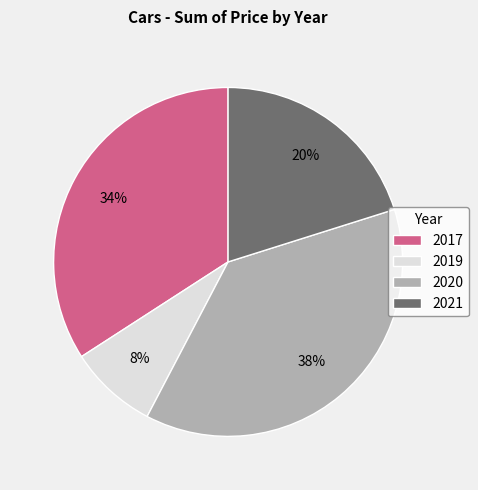

What is the smallest slice in the pie chart?

2019